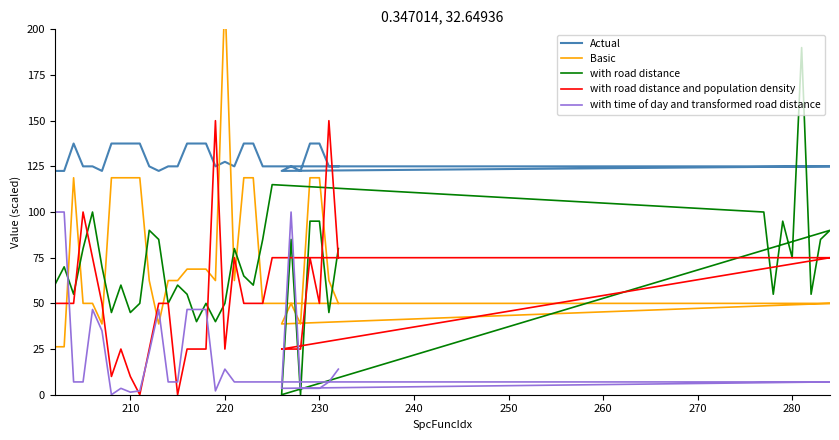

True or false: with time of day and transformed road distance and Actual intersect in this chart.

False